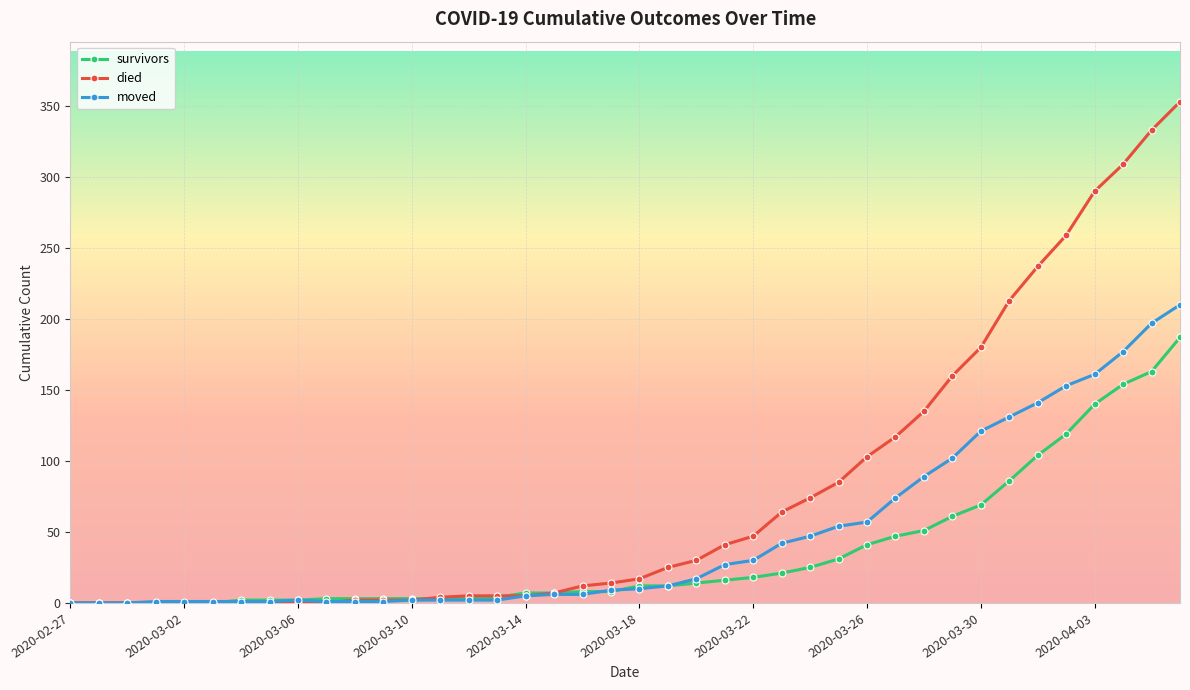

What is the maximum value shown in the chart?

353